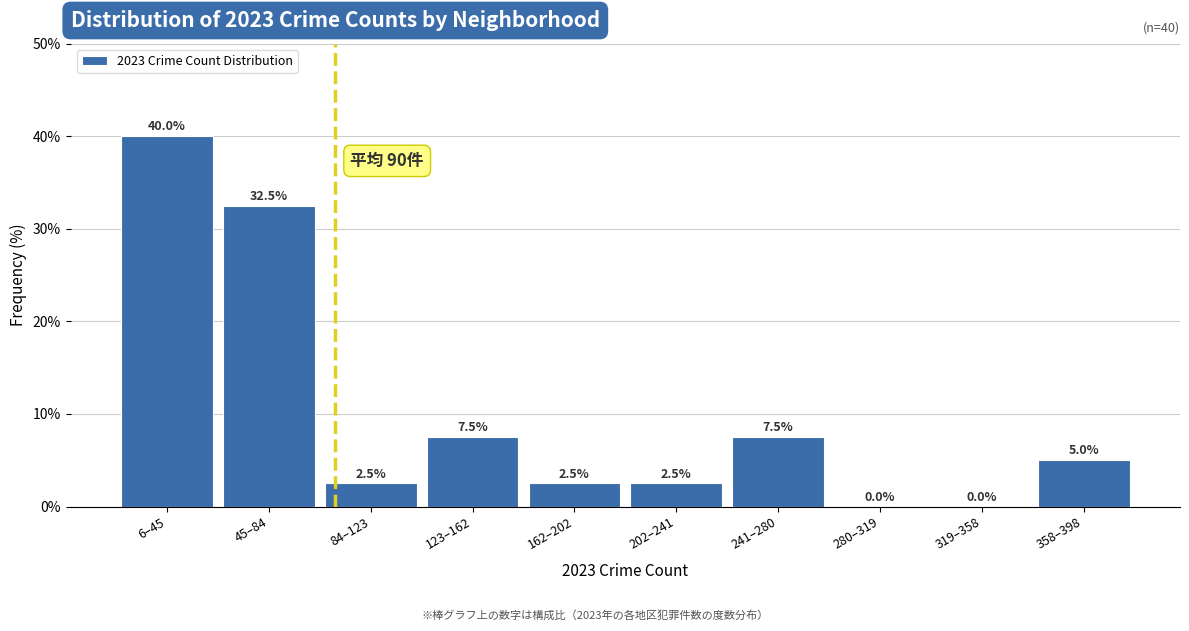

Reading left to right, transcribe all the data shown in this chart.

6–45=40.0	45–84=32.5	84–123=2.5	123–162=7.5	162–202=2.5	202–241=2.5	241–280=7.5	280–319=0.0	319–358=0.0	358–398=5.0